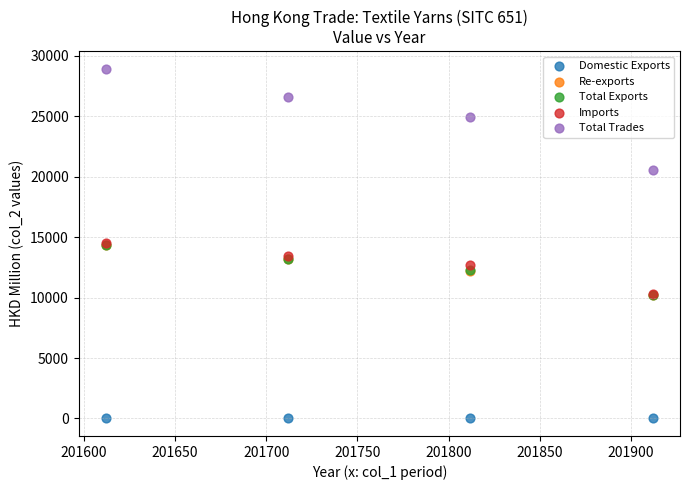

Which series reaches the maximum Y coordinate?

Total Trades